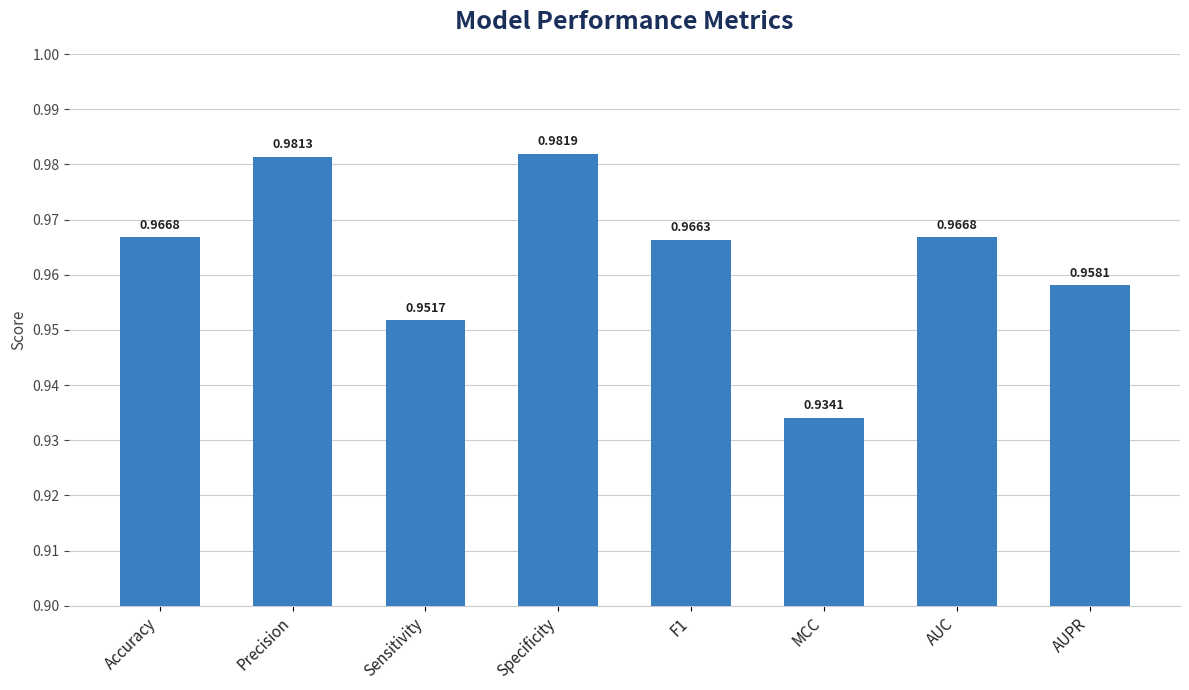

The value at Precision is 0.4. True or false?

False